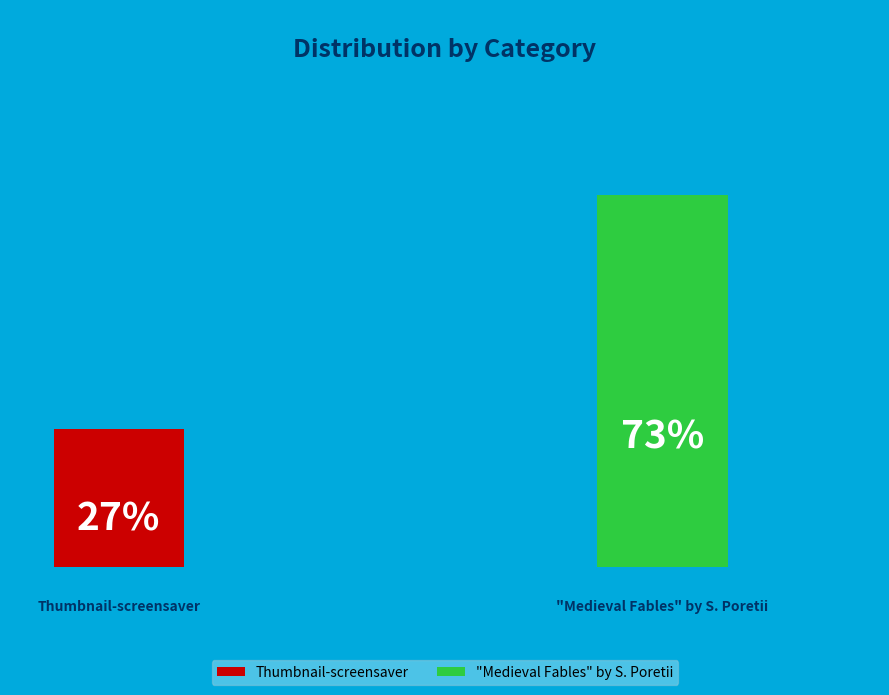

To the nearest percent, what is the average slice percentage?

50%